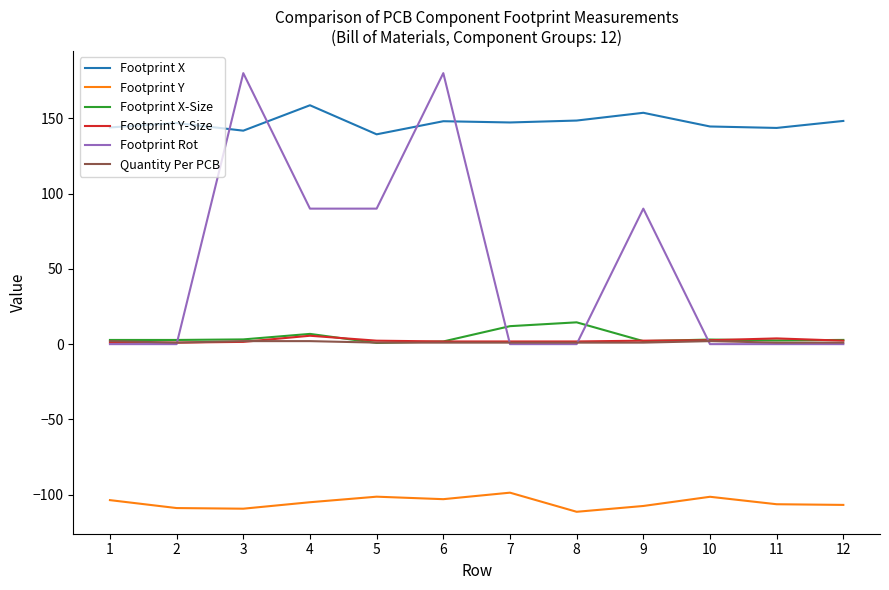

Which series has the largest range (max minus min)?

Footprint Rot